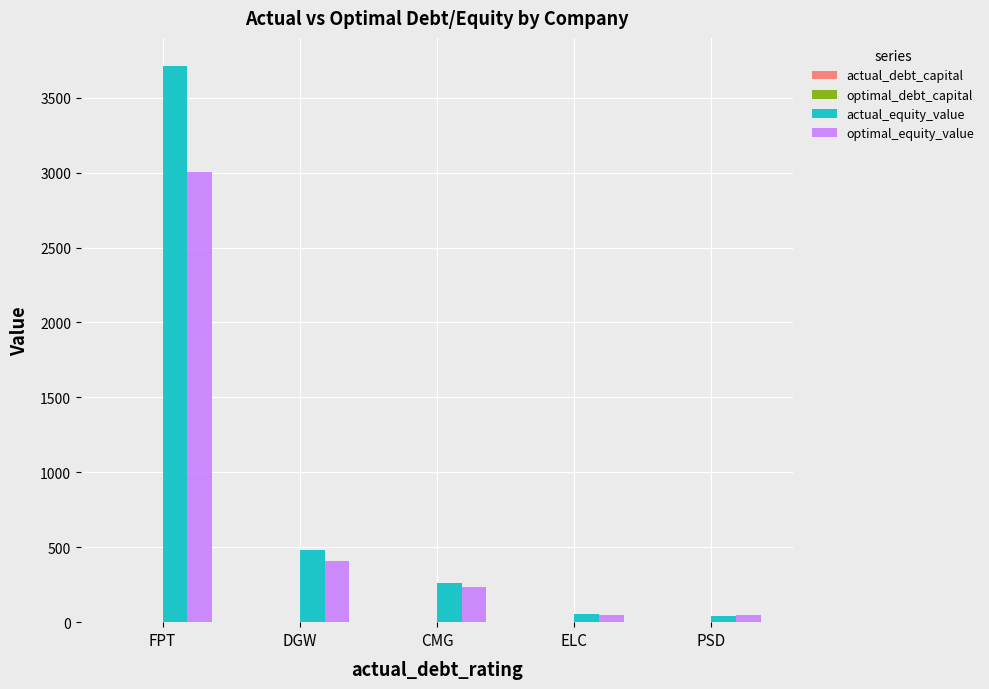

Which series changed the most between FPT and PSD?

actual_equity_value